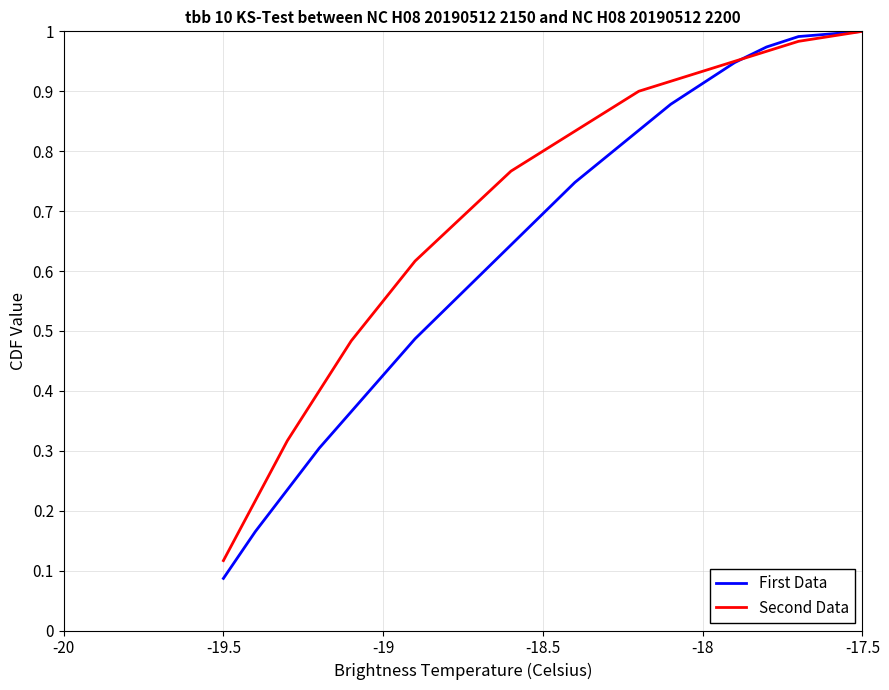

Which series has the largest total across all categories?

Second Data